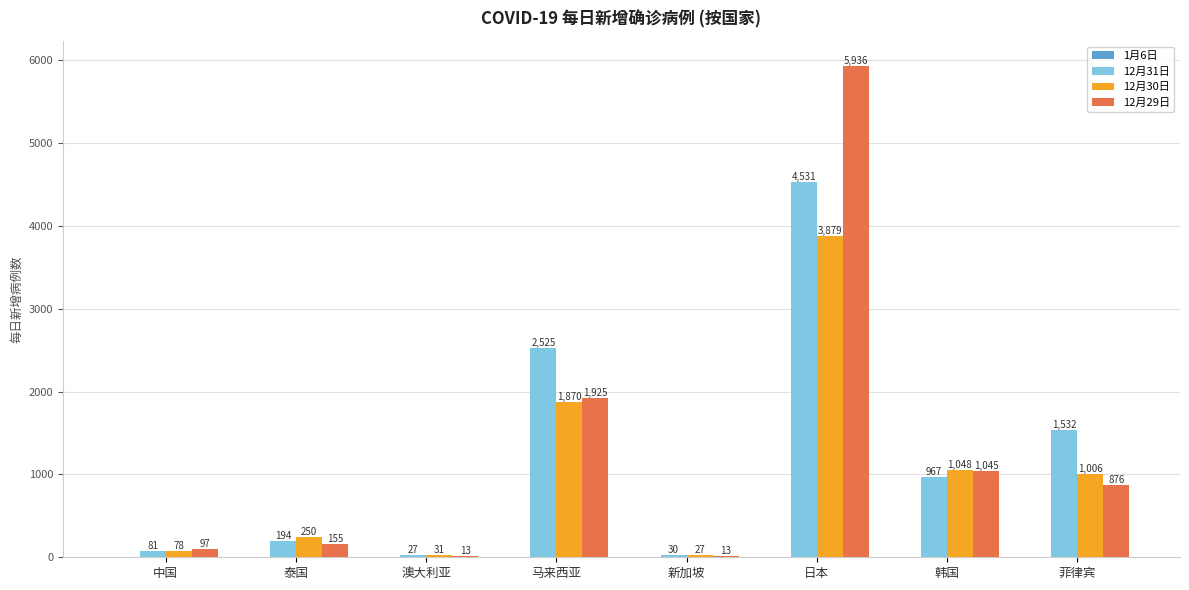

What is the average value of the 12月29日 series?

1258